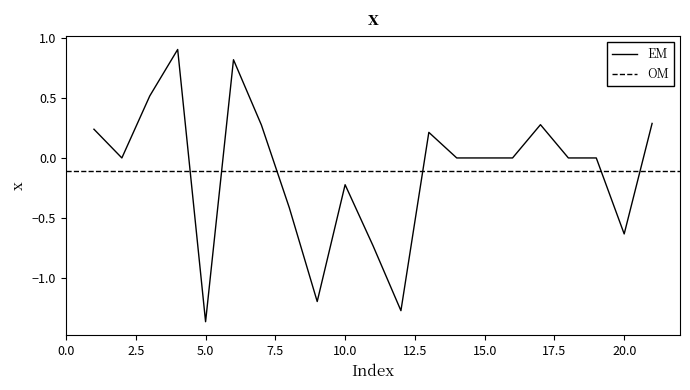

Count the number of categories in the chart.

21